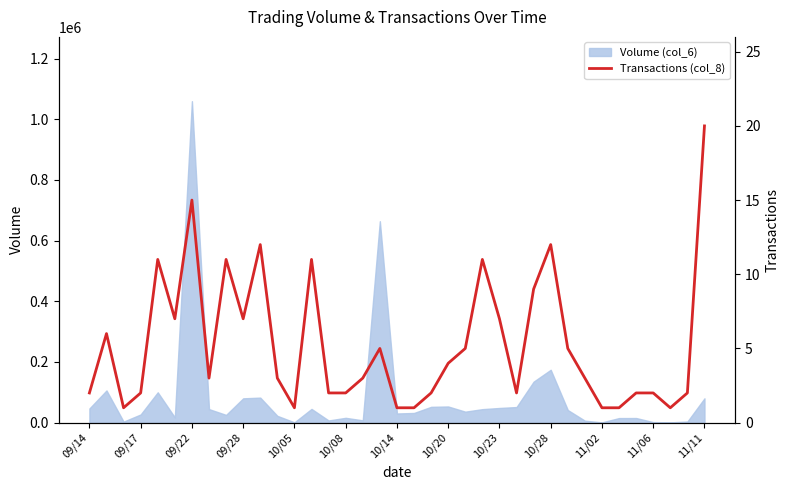

What is the minimum value shown in the chart?

1